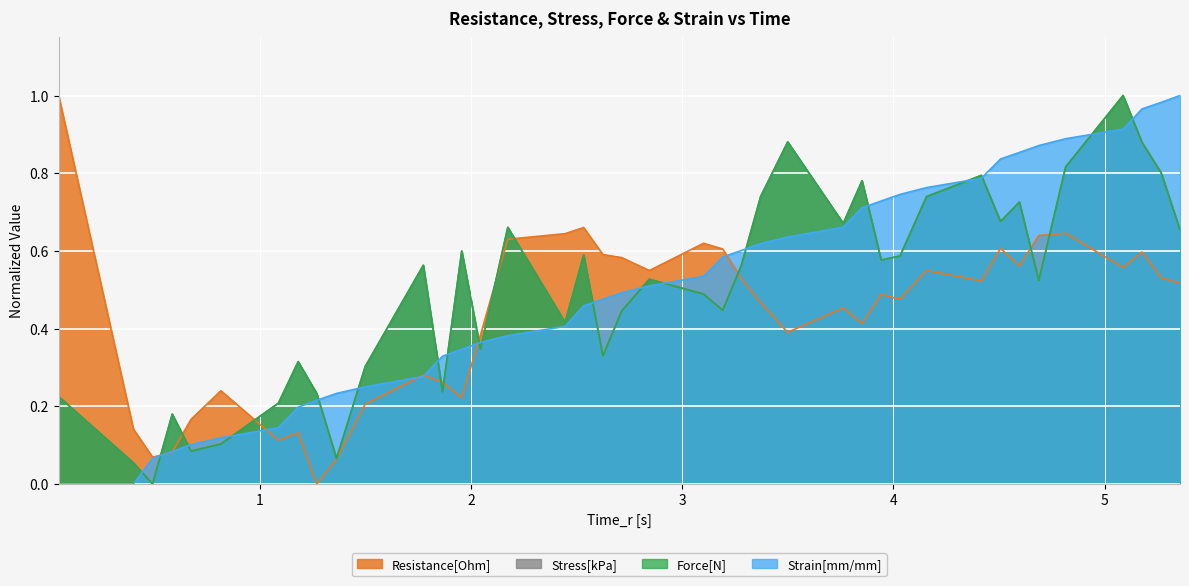

Between which two adjacent categories do Stress[kPa] and Resistance[Ohm] first intersect?

2 and 3